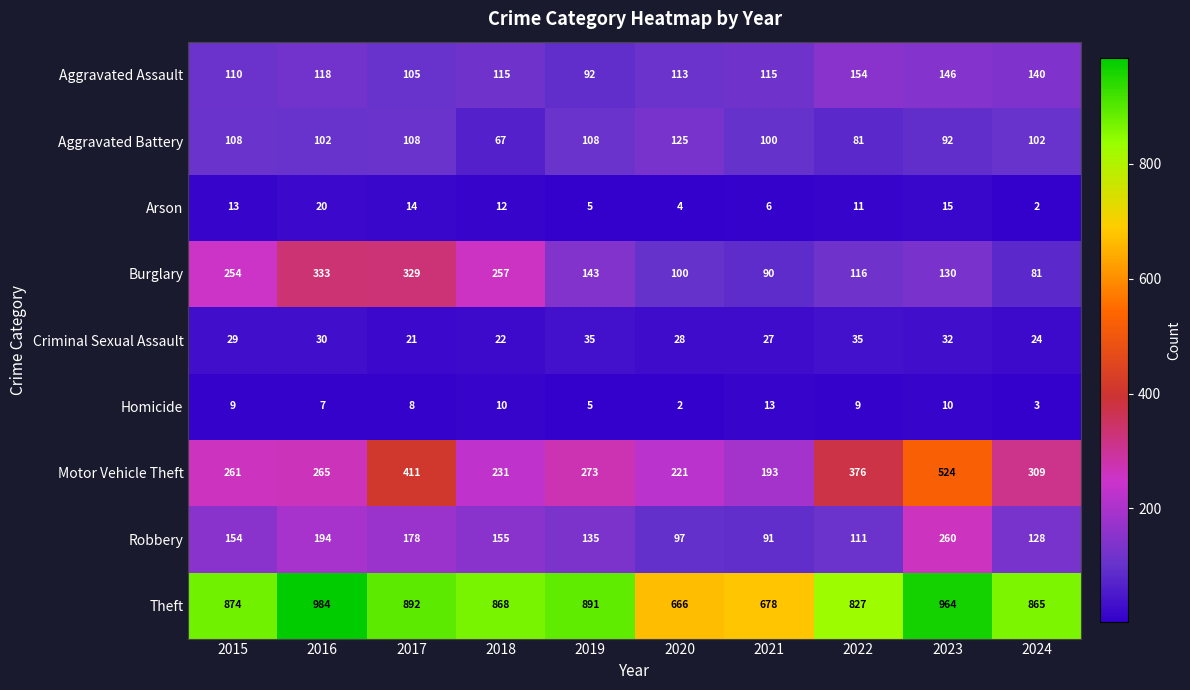

What is the total value across all series at 2018?

1737